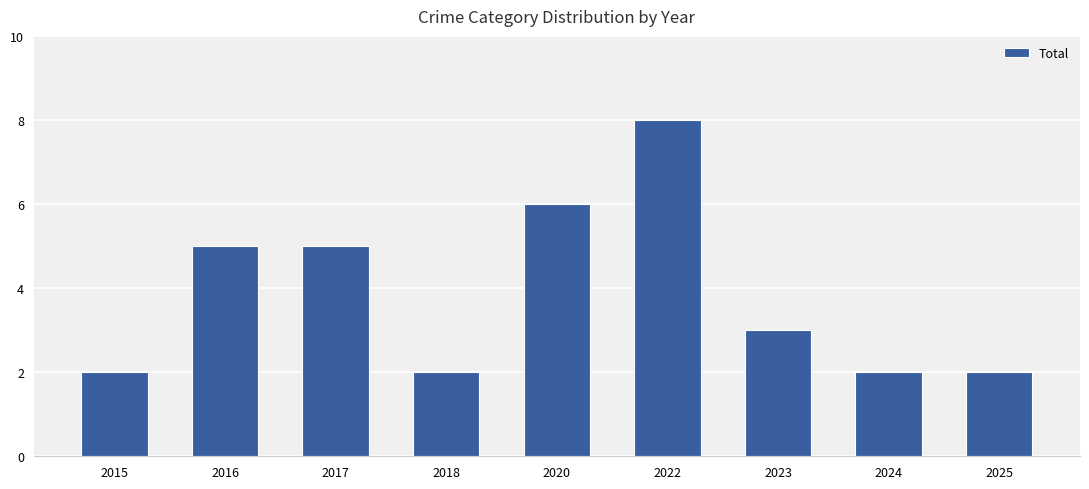

True or false: the data shows 3 at 2023.

True